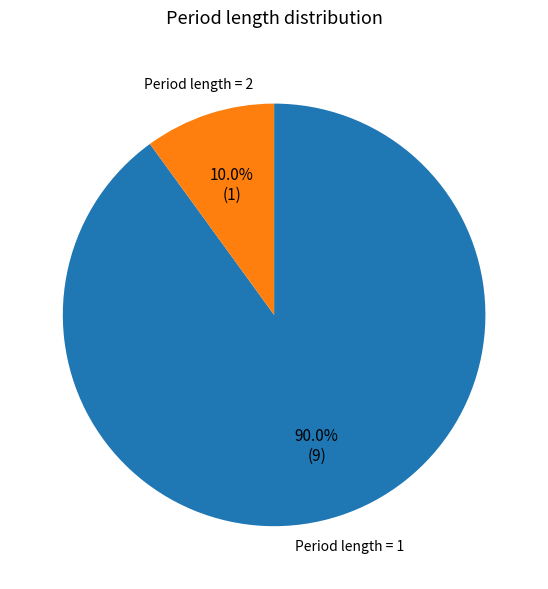

What is the ratio of the value at Period length = 1 to the value at Period length = 2?

9.0